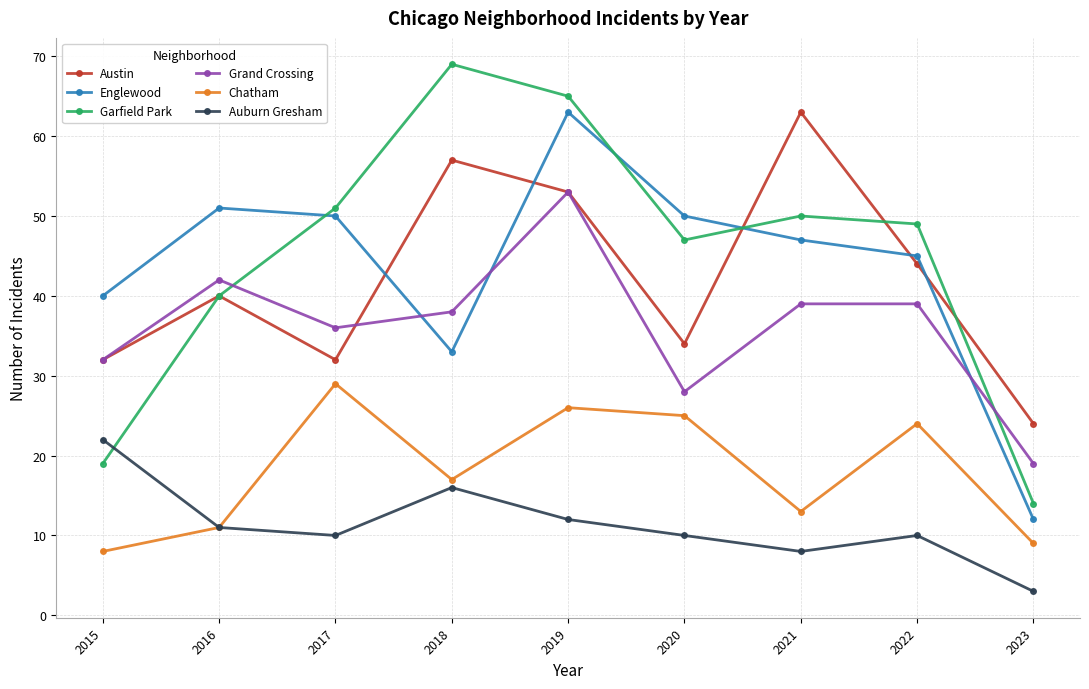

At which category does Grand Crossing reach its first local valley?

2017